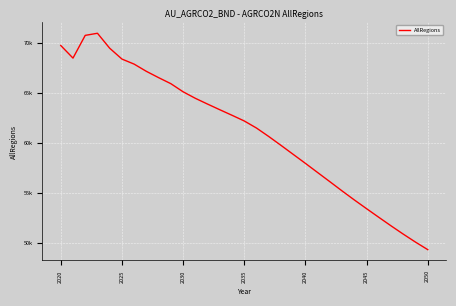

How many points are higher than both their immediate neighbors (excluding endpoints)?

1